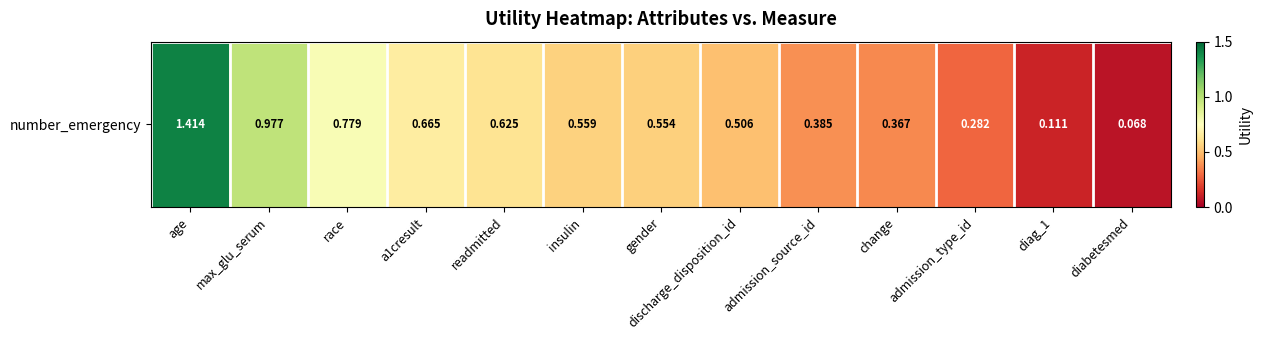

Rank the categories by value from lowest to highest.

diabetesmed, diag_1, admission_type_id, change, admission_source_id, discharge_disposition_id, gender, insulin, readmitted, a1cresult, race, max_glu_serum, age